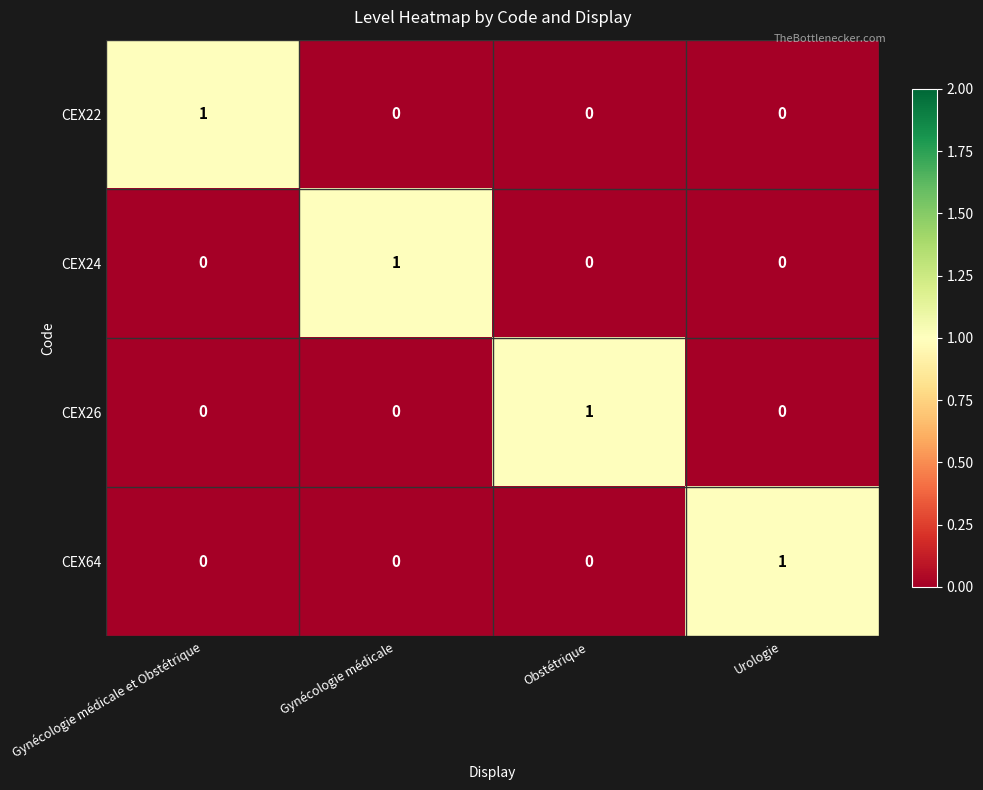

Count the CEX22 values in the range 0 to 1.

4